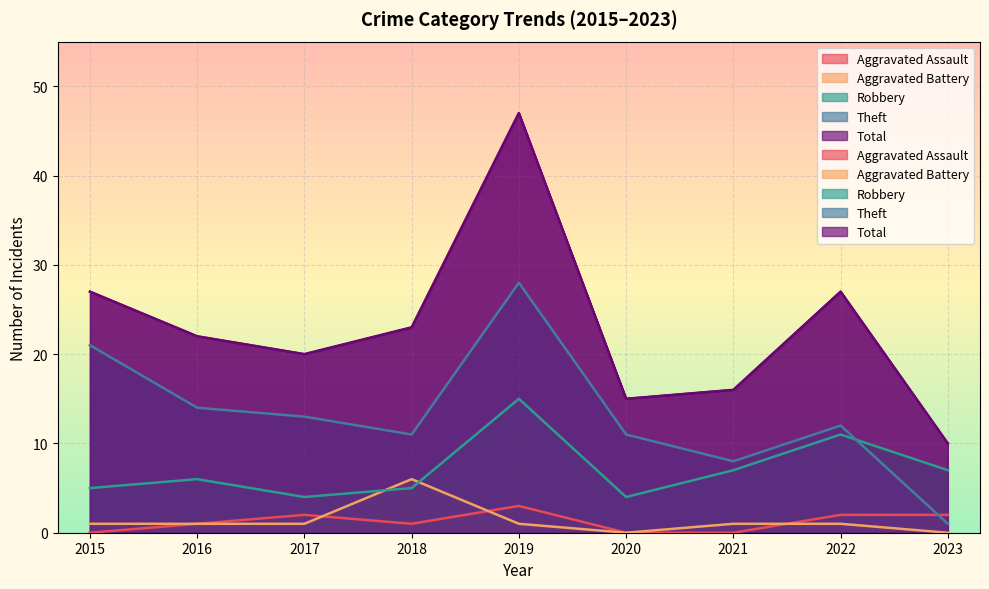

The Aggravated Assault series shows -2 at 2021. True or false?

False